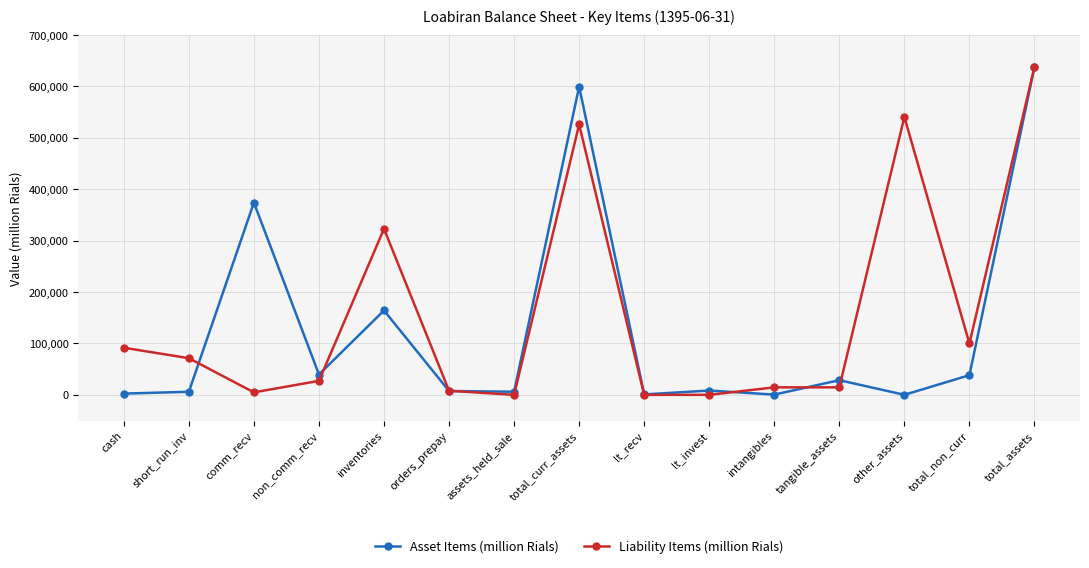

Between comm_recv and total_curr_assets, which series saw the biggest shift?

Liability Items (million Rials)